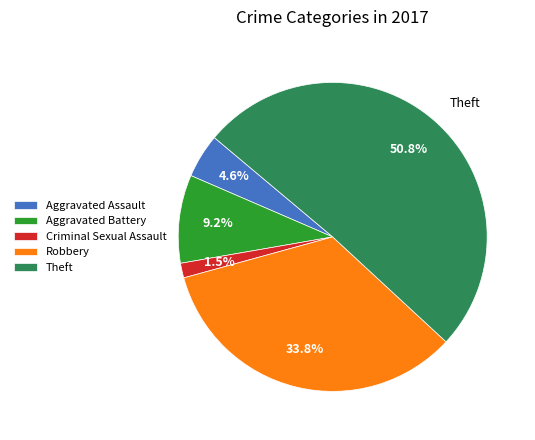

What percentage do Aggravated Assault and Aggravated Battery together represent?

13.8%